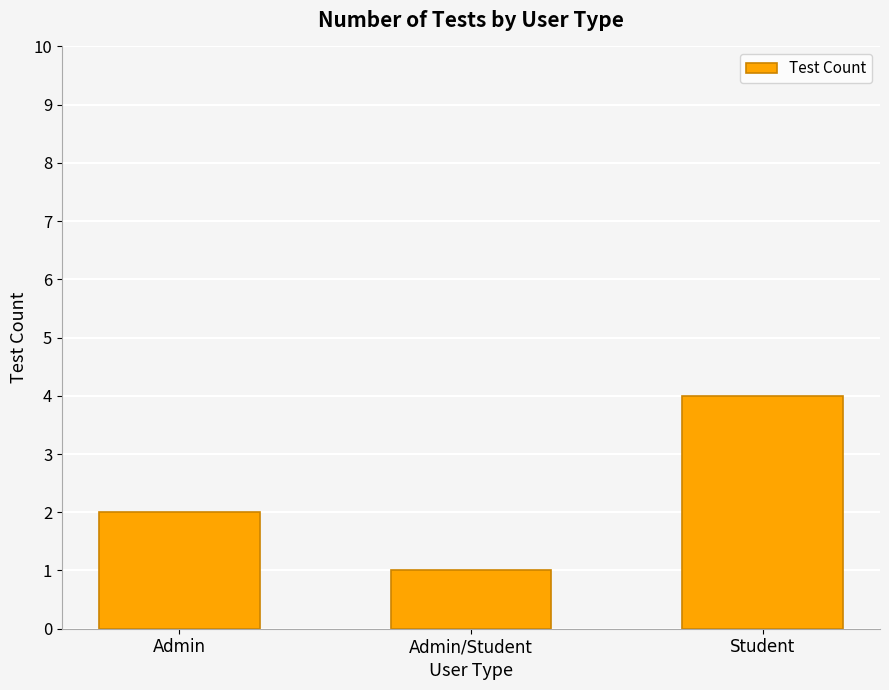

What is the difference between the values at Admin and Student?

2